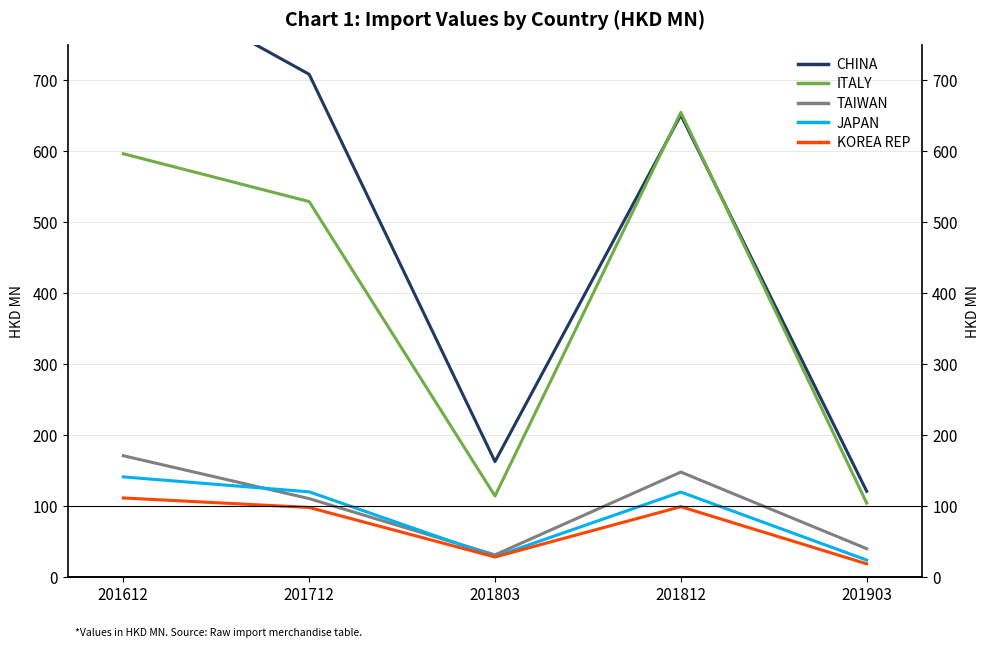

Where does the CHINA series first go above 651?

201612